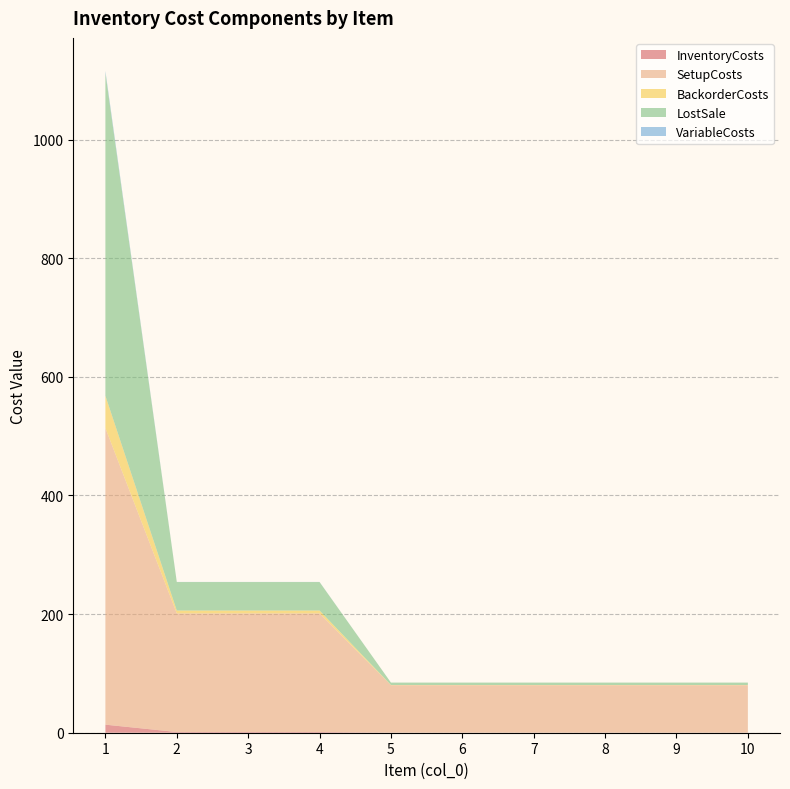

Reading left to right, extract all data points from this chart.

InventoryCosts: 1=13.6	2=1.2	3=1.2	4=1.2	5=0.1	6=0.1	7=0.1	8=0.1	9=0.1	10=0.1
SetupCosts: 1=500.0	2=200.0	3=200.0	4=200.0	5=80.0	6=80.0	7=80.0	8=80.0	9=80.0	10=80.0
BackorderCosts: 1=54.4	2=4.8	3=4.8	4=4.8	5=0.4	6=0.4	7=0.4	8=0.4	9=0.4	10=0.4
LostSale: 1=544.0	2=48.0	3=48.0	4=48.0	5=4.0	6=4.0	7=4.0	8=4.0	9=4.0	10=4.0
VariableCosts: 1=3.6	2=0.2	3=0.2	4=0.2	5=0.0	6=0.0	7=0.0	8=0.0	9=0.0	10=0.0